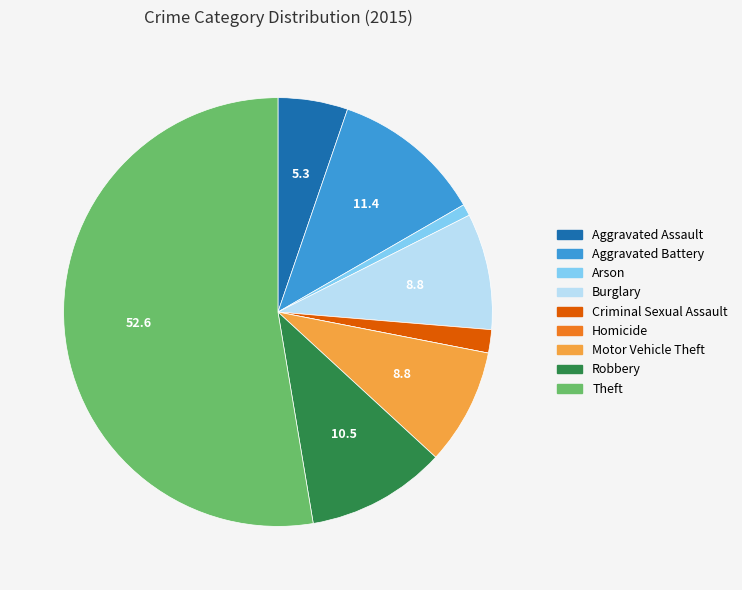

Is the sum of Theft and Criminal Sexual Assault greater than half?

Yes